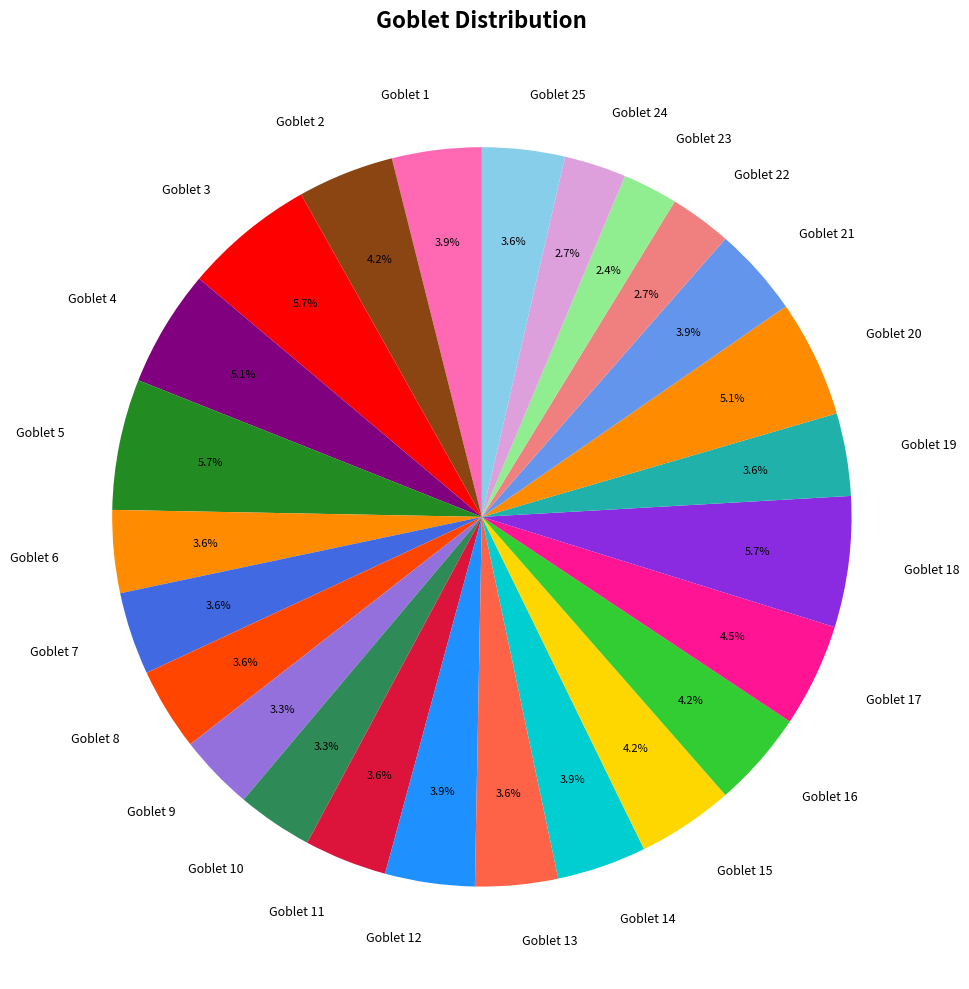

Is there any slice that represents more than half of the pie?

No